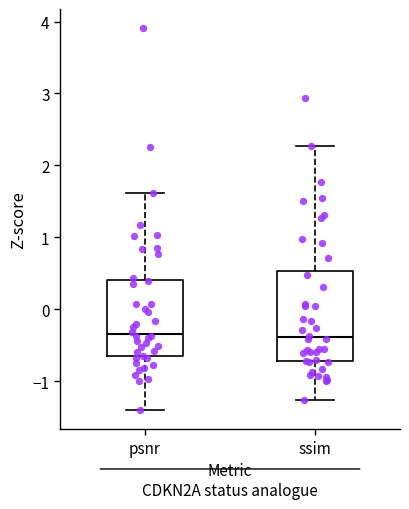

Reading left to right, transcribe this box plot: for each box, give where its median line is, the range the box spans, and where its two whiskers end, as read against the y-axis. The values are not printed on the chart, so give them approximately, as read against the axis.

psnr: median -0.3, box -0.7 to 0.4, whiskers -1.4 to 1.6
ssim: median -0.4, box -0.7 to 0.5, whiskers -1.3 to 2.3